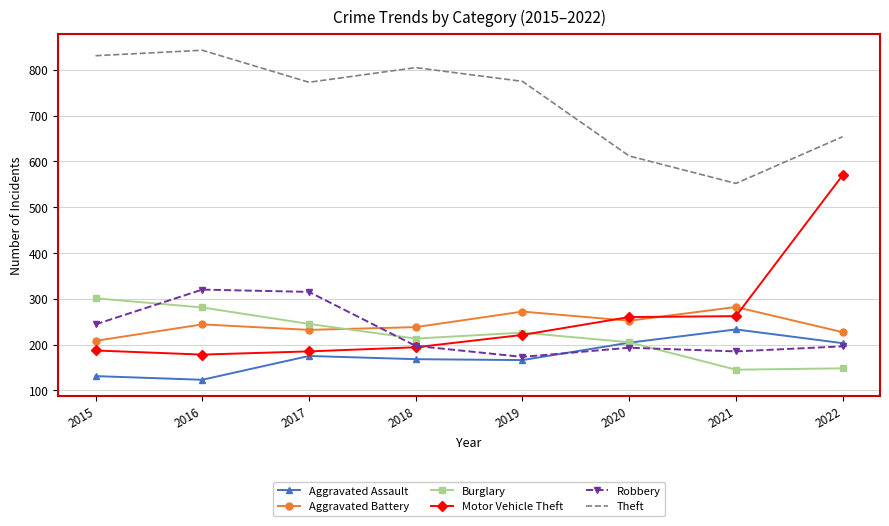

After their last crossing, which series has the higher values: Motor Vehicle Theft or Robbery?

Motor Vehicle Theft